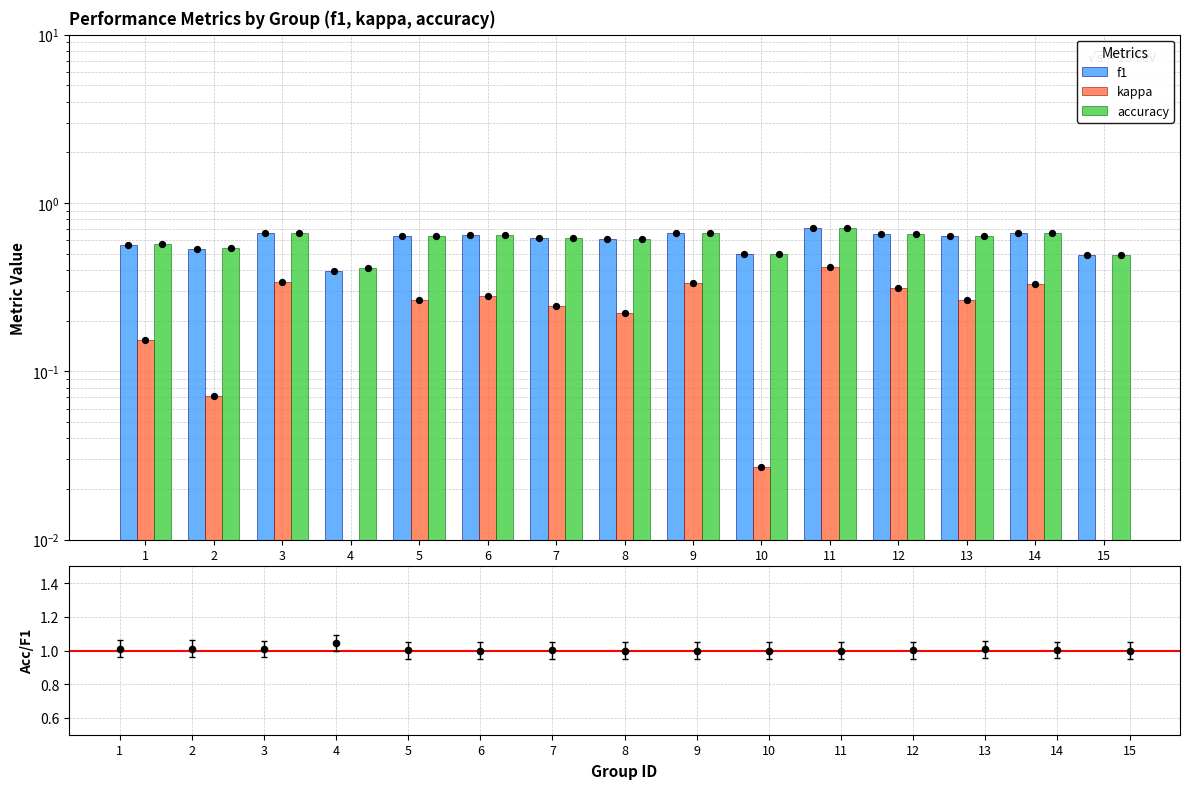

Which series has the largest total across all categories?

accuracy/f1